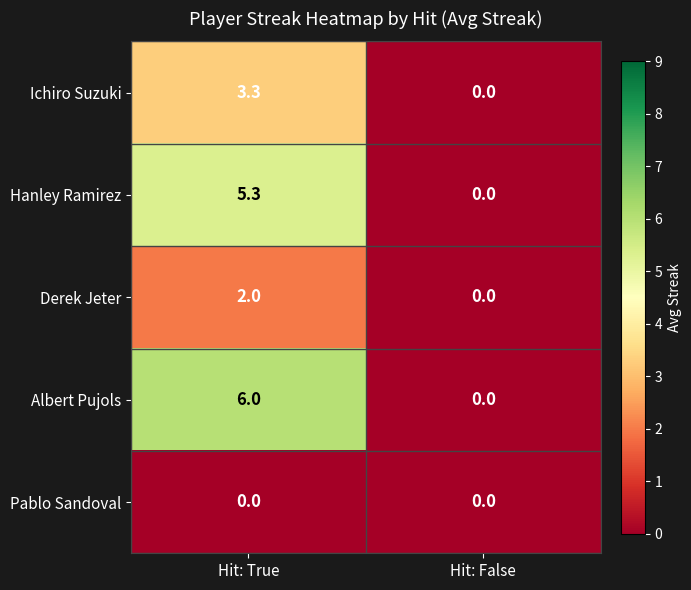

How many series are shown in this chart?

5